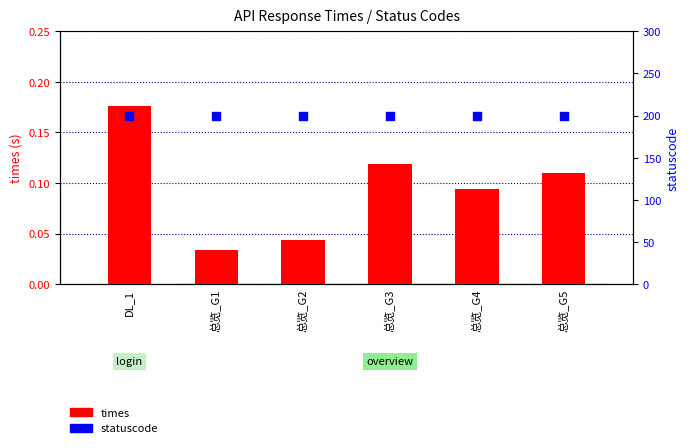

Which series contains the lowest Y value?

times